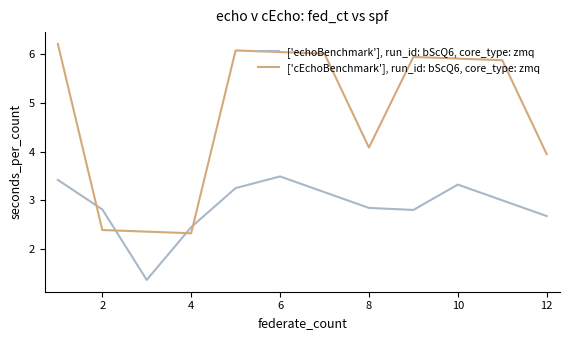

Which series has the largest range (max minus min)?

['cEchoBenchmark'], run_id: bScQ6, core_type: zmq